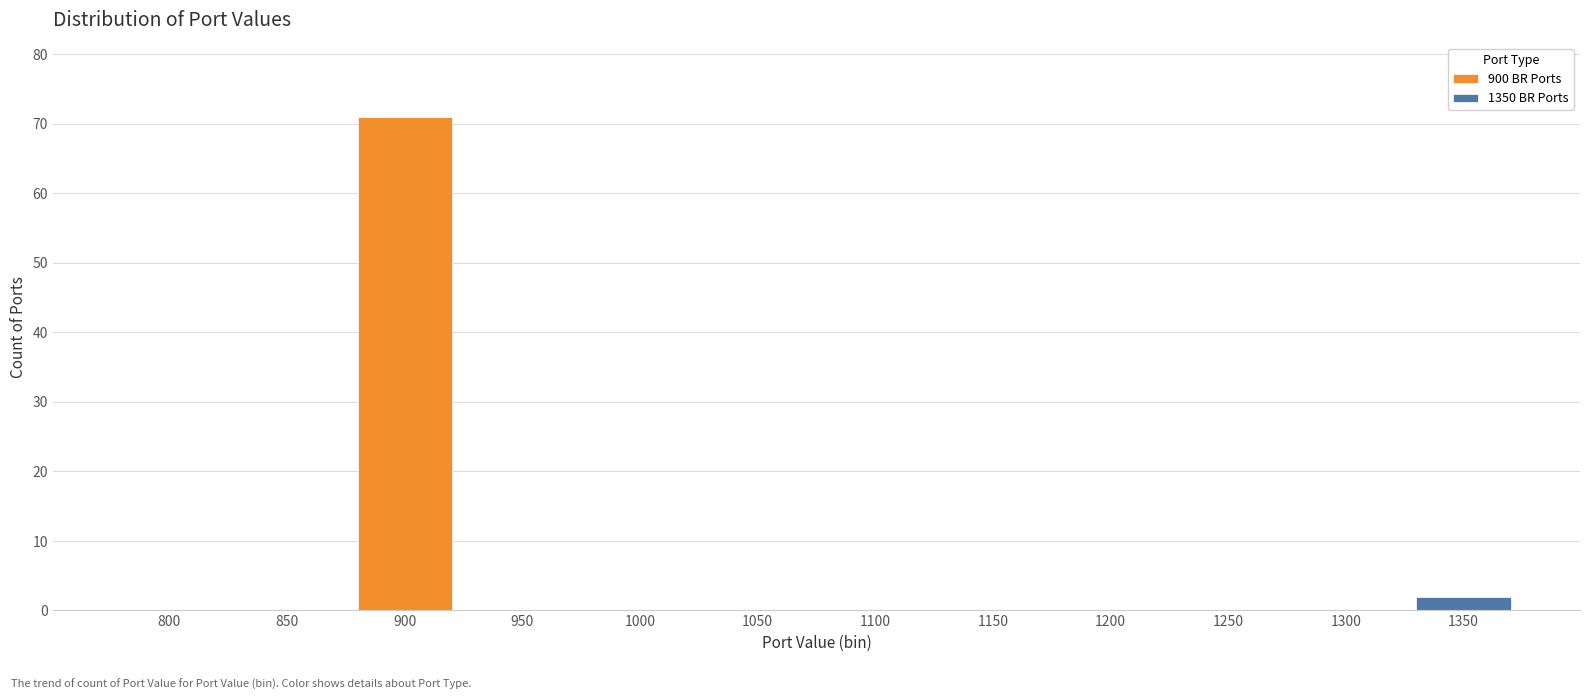

Reading left to right, transcribe the values for 900 BR Ports.

800=0	850=0	900=71	950=0	1000=0	1050=0	1100=0	1150=0	1200=0	1250=0	1300=0	1350=0